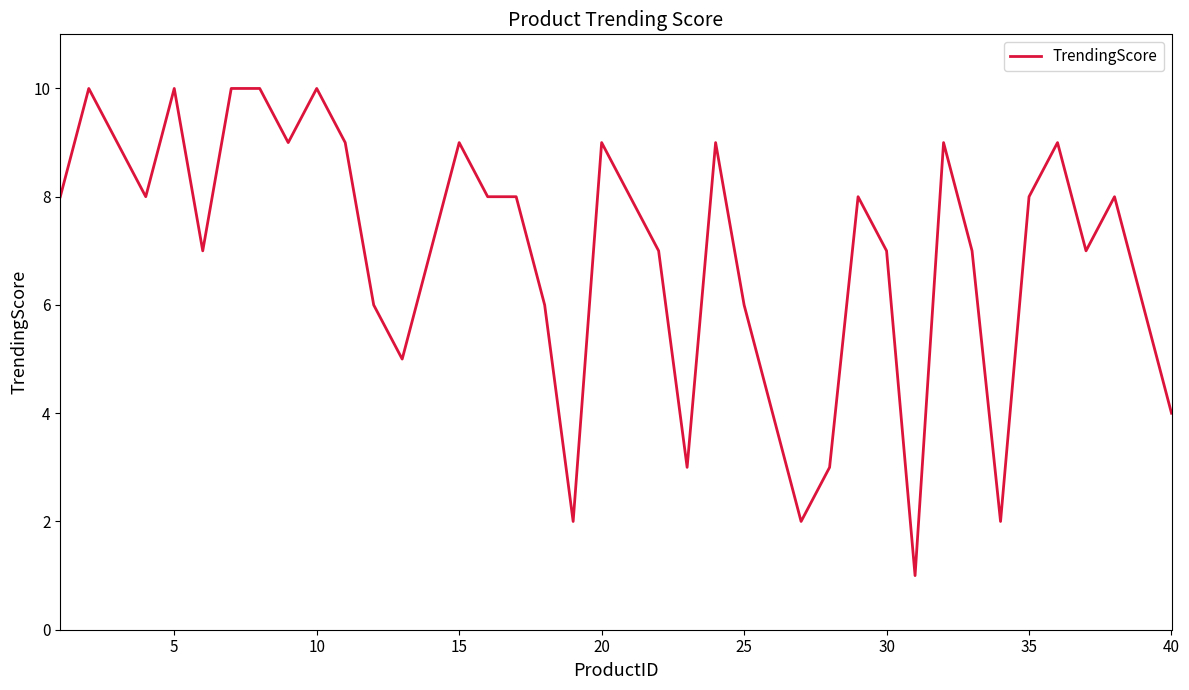

Is this an area chart (filled region under the line)?

No